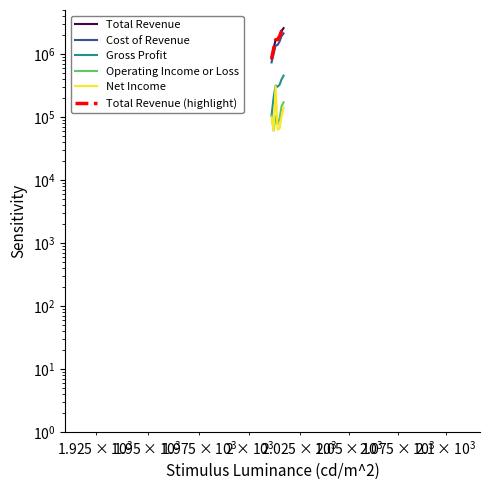

At how many categories does at least one series exceed 2193617?

2